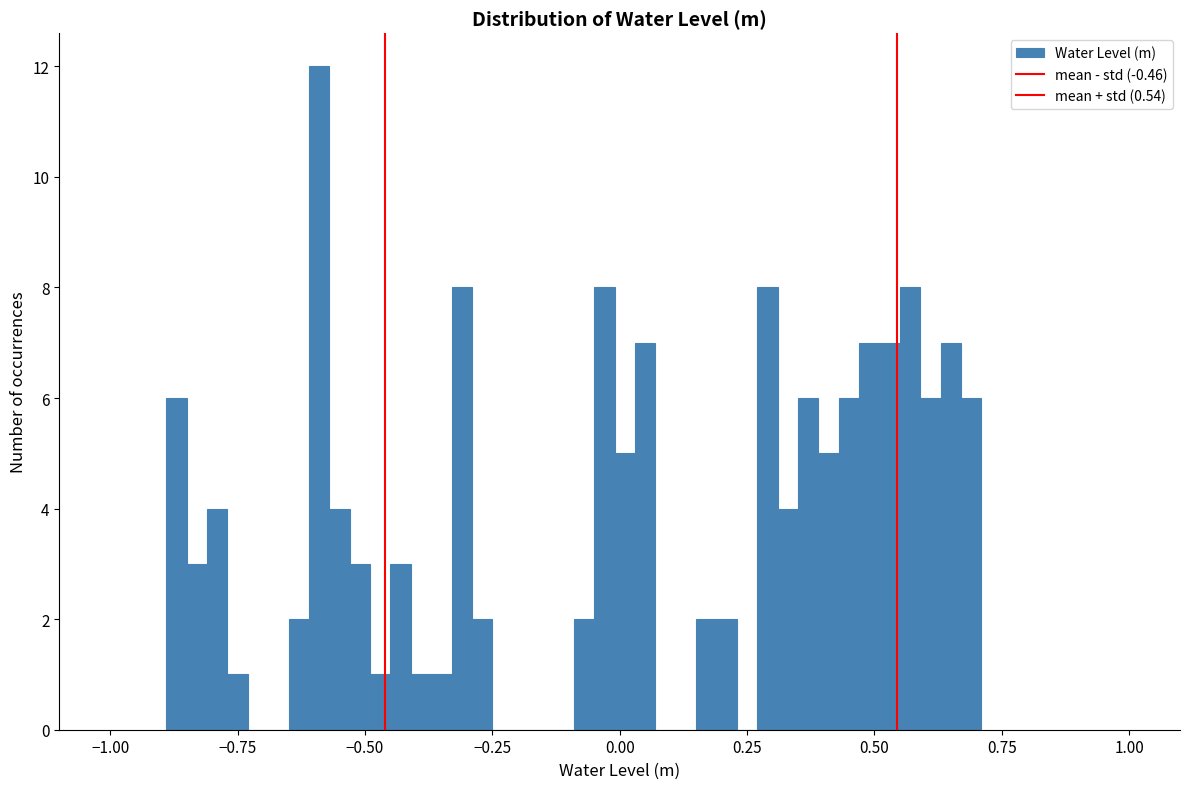

Around what value on the x-axis is the tallest bar? Give the approximate position of its centre, as read against the axis.

-0.60